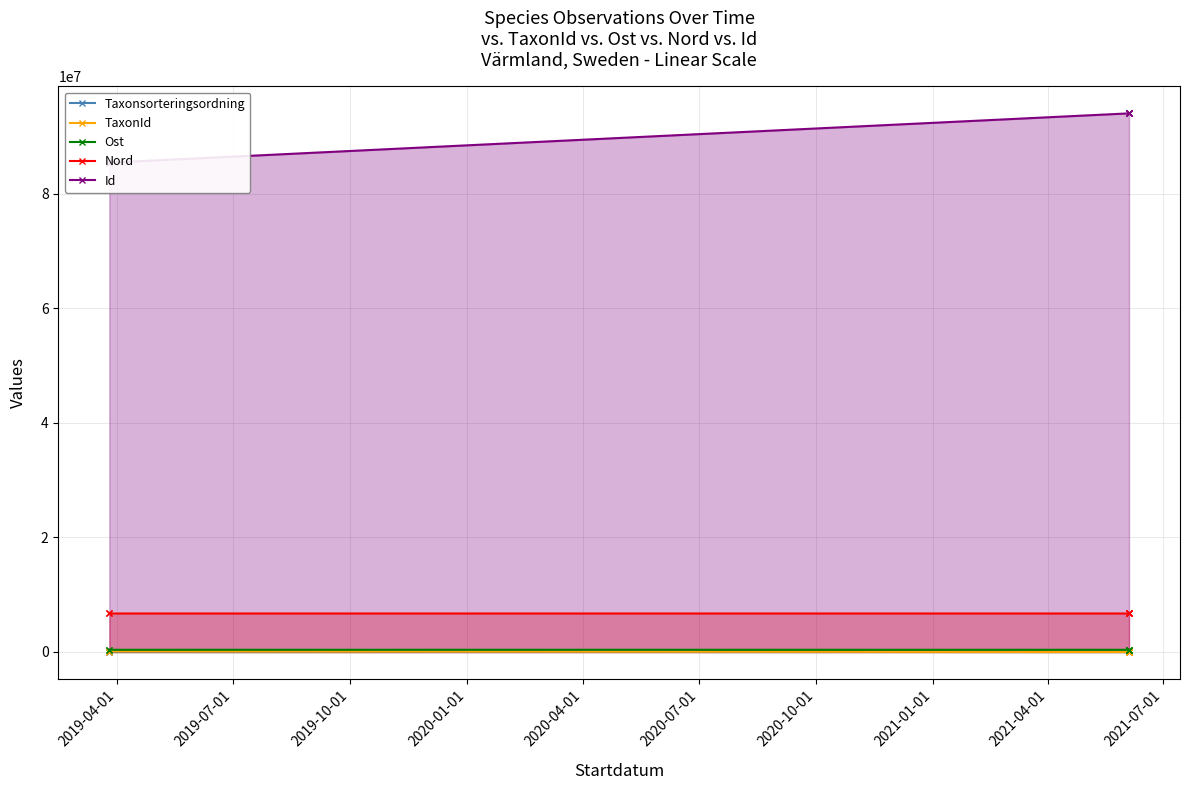

Is it true that TaxonId equals 2231 at 2020-01-01?

False